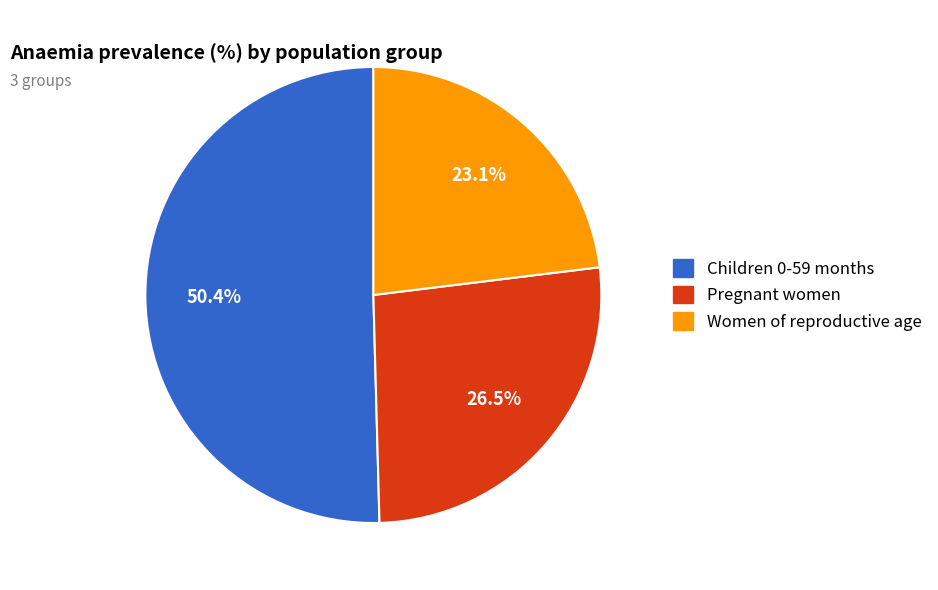

Do Children 0-59 months and Women of reproductive age together represent more than half of the pie?

Yes